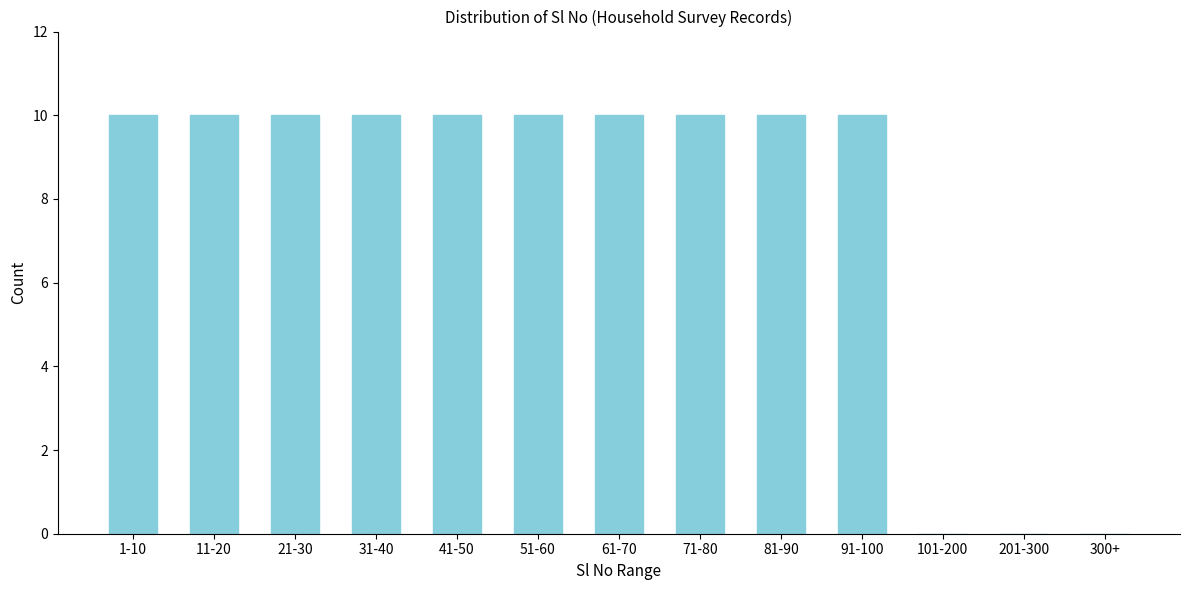

Reading left to right, what are all the values shown in this chart?

1-10=10	11-20=10	21-30=10	31-40=10	41-50=10	51-60=10	61-70=10	71-80=10	81-90=10	91-100=10	101-200=0	201-300=0	300+=0